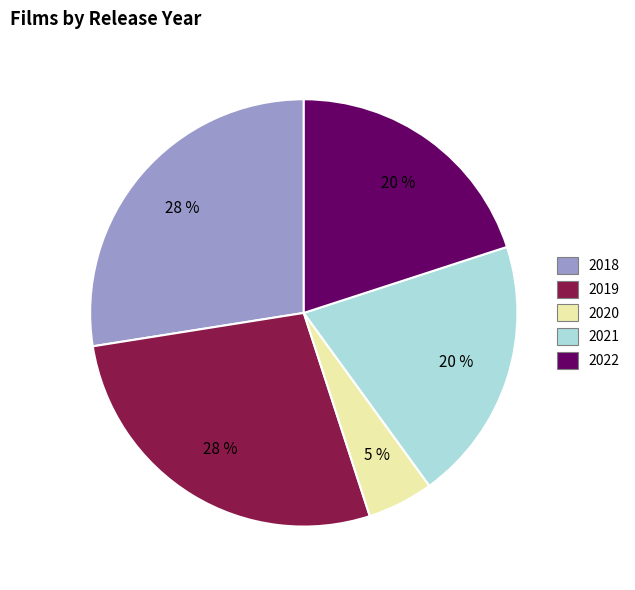

How many slices are in this pie chart?

5